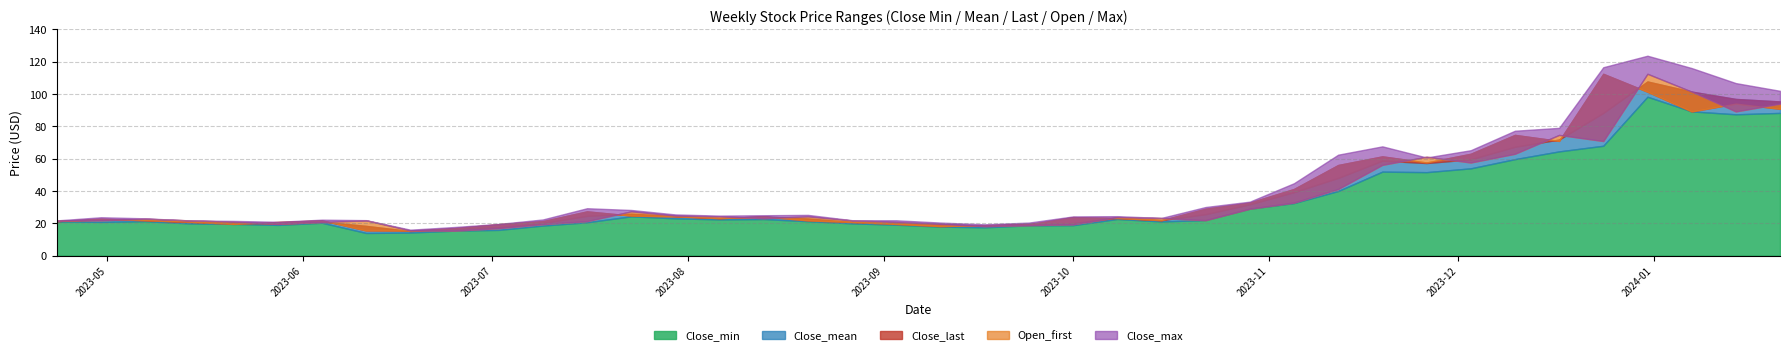

At 7, list the series in order from largest to smallest.

Close_max, Open_first, Close_mean, Close_last, Close_min